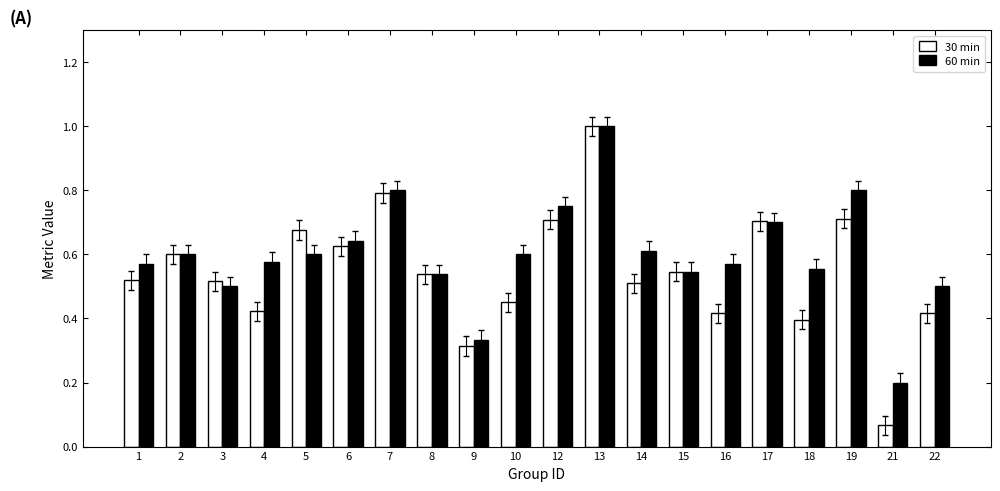

At which category is the sum across all series the highest?

13